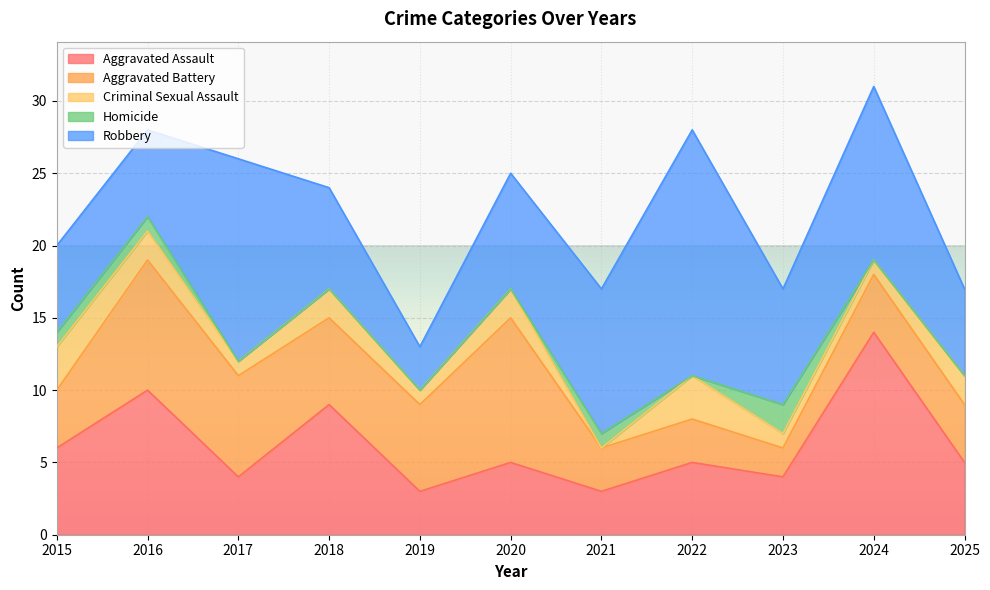

True or false: Robbery and Homicide cross at least once.

False